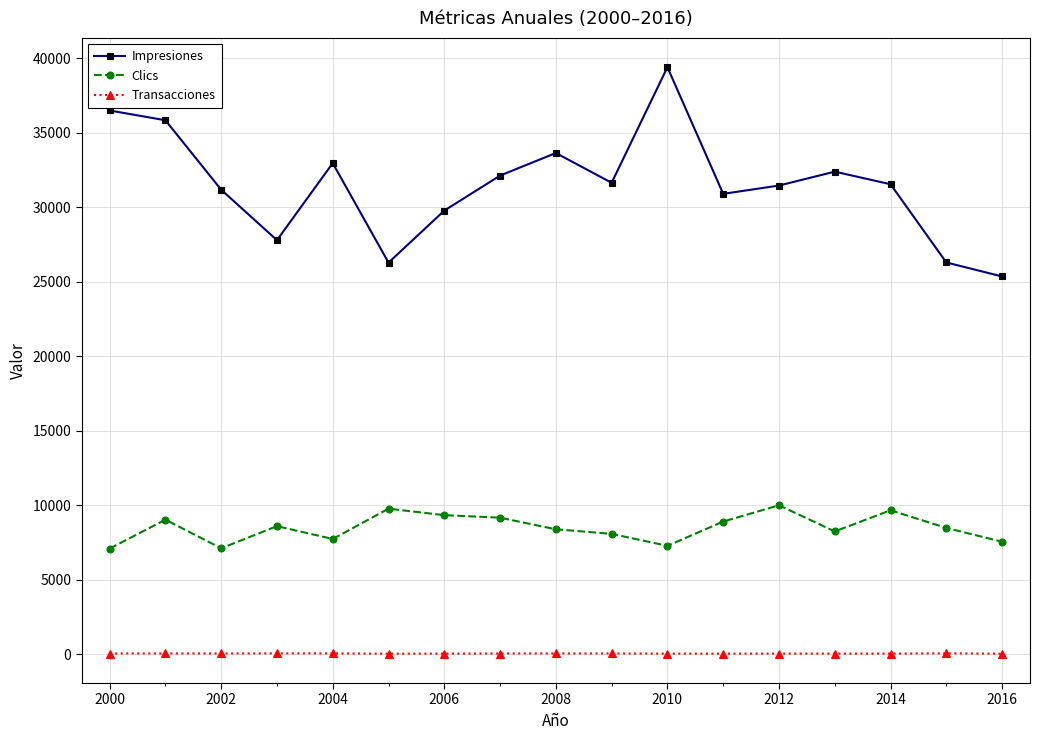

True or false: Transacciones and Impresiones intersect in this chart.

False